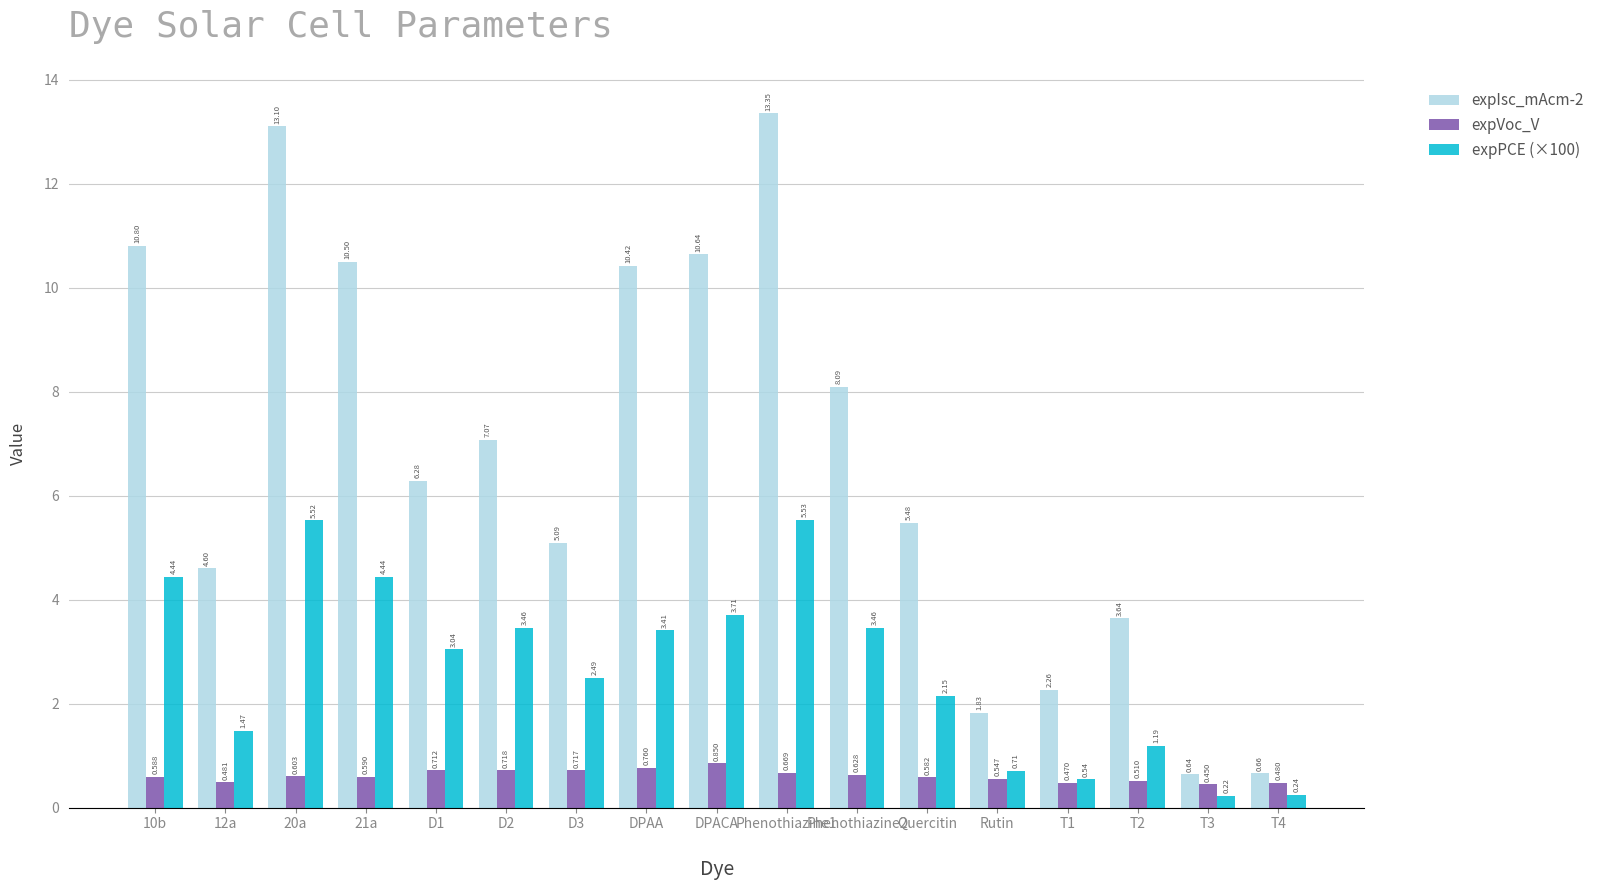

At D2, list the series in order from largest to smallest.

expIsc_mAcm-2, expPCE (×100), expVoc_V